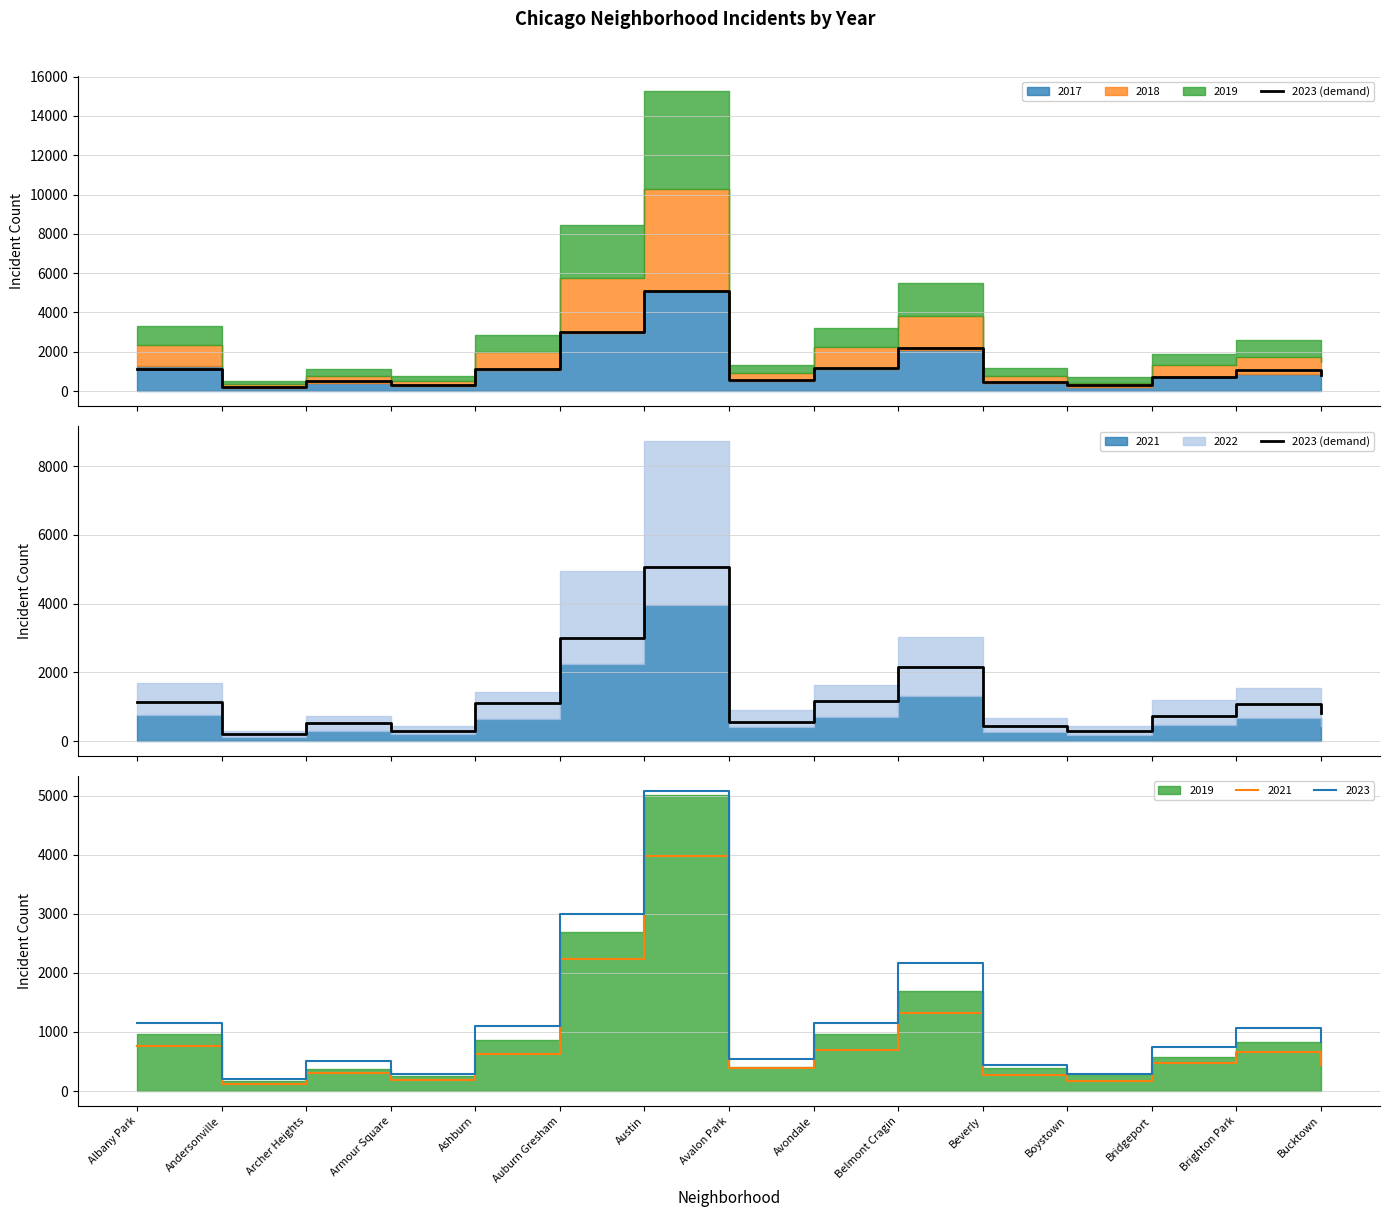

Read the value at Andersonville.

202